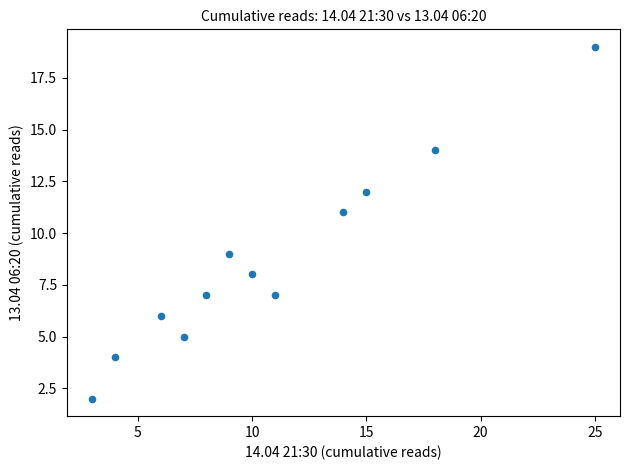

What is the range of Y values (max minus min)?

17